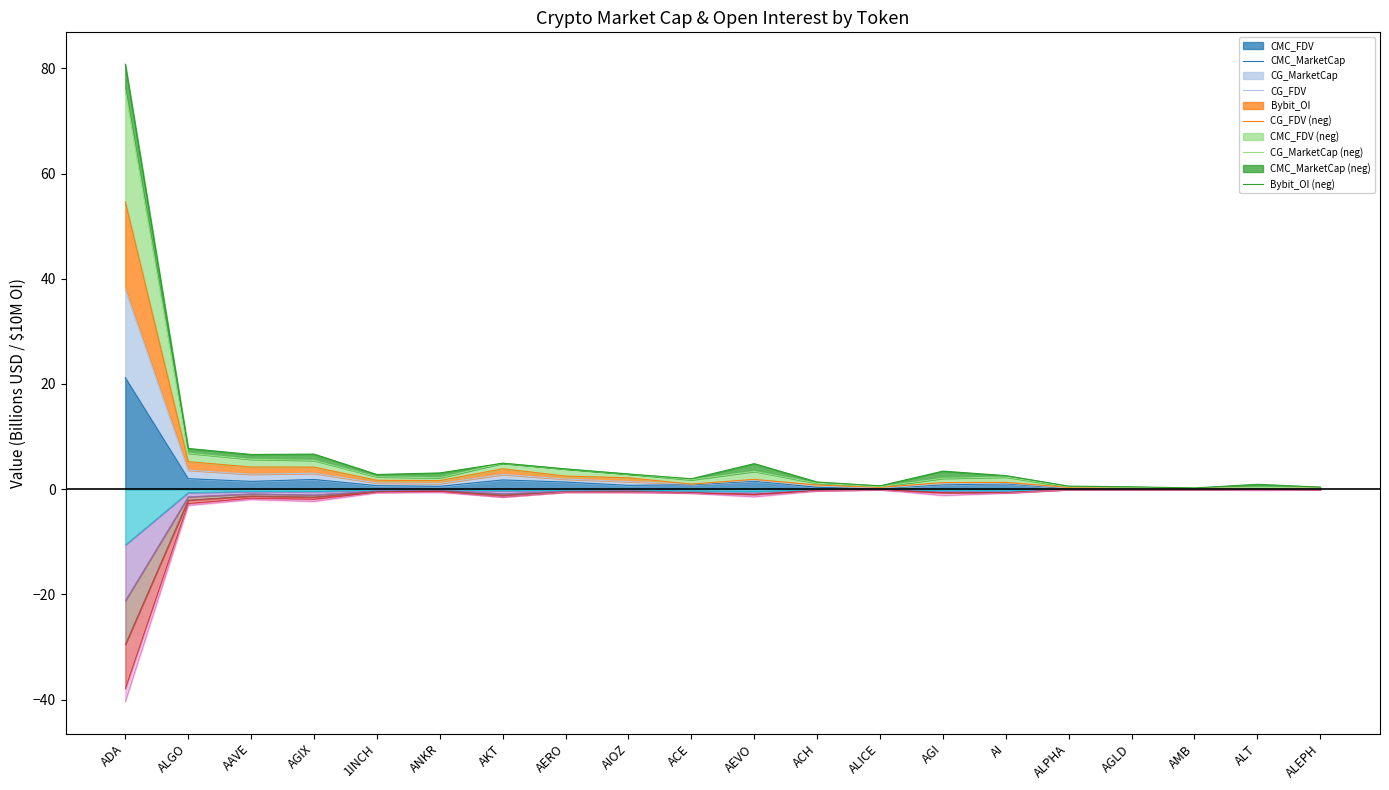

What is the label of the 19th point from the left?

ALT